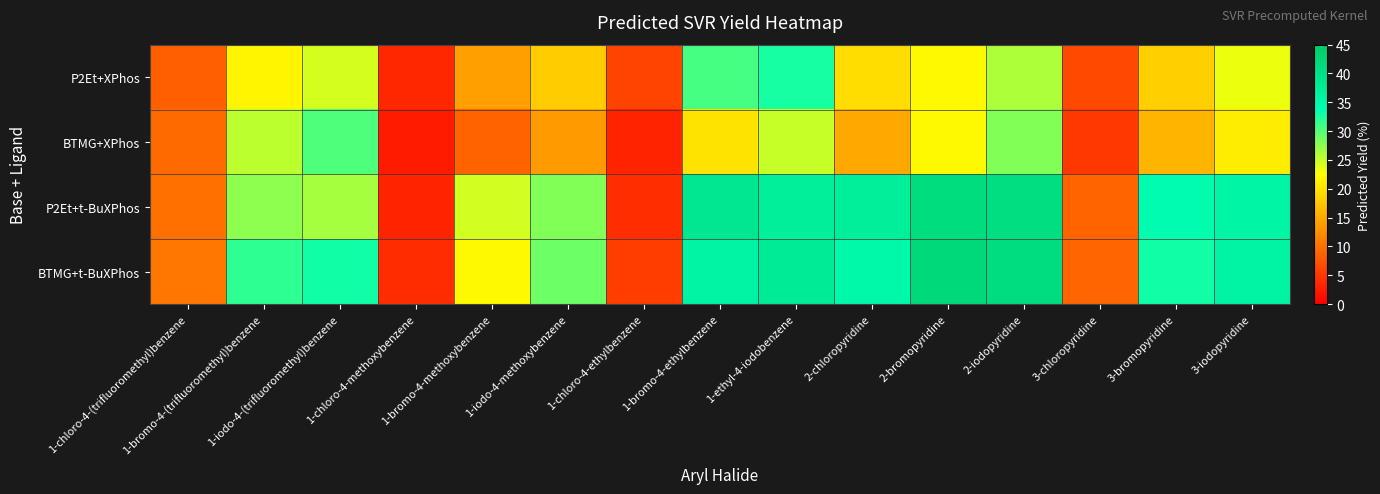

At how many categories does at least one series exceed 16?

11